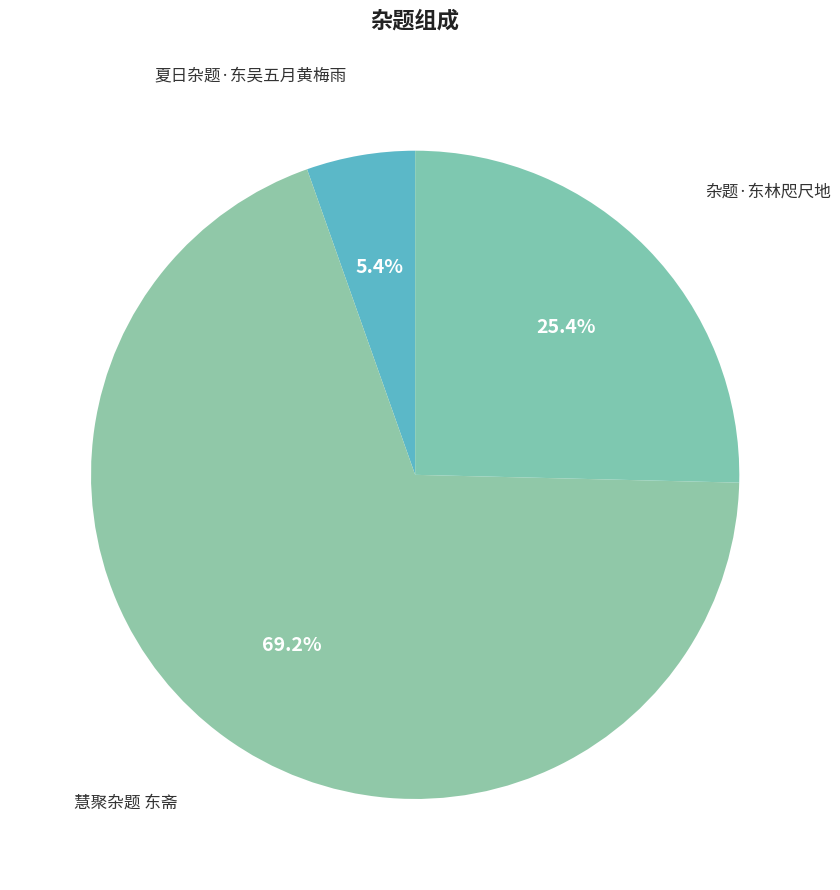

To the nearest percent, what is the difference between the largest and smallest slice percentages?

64%